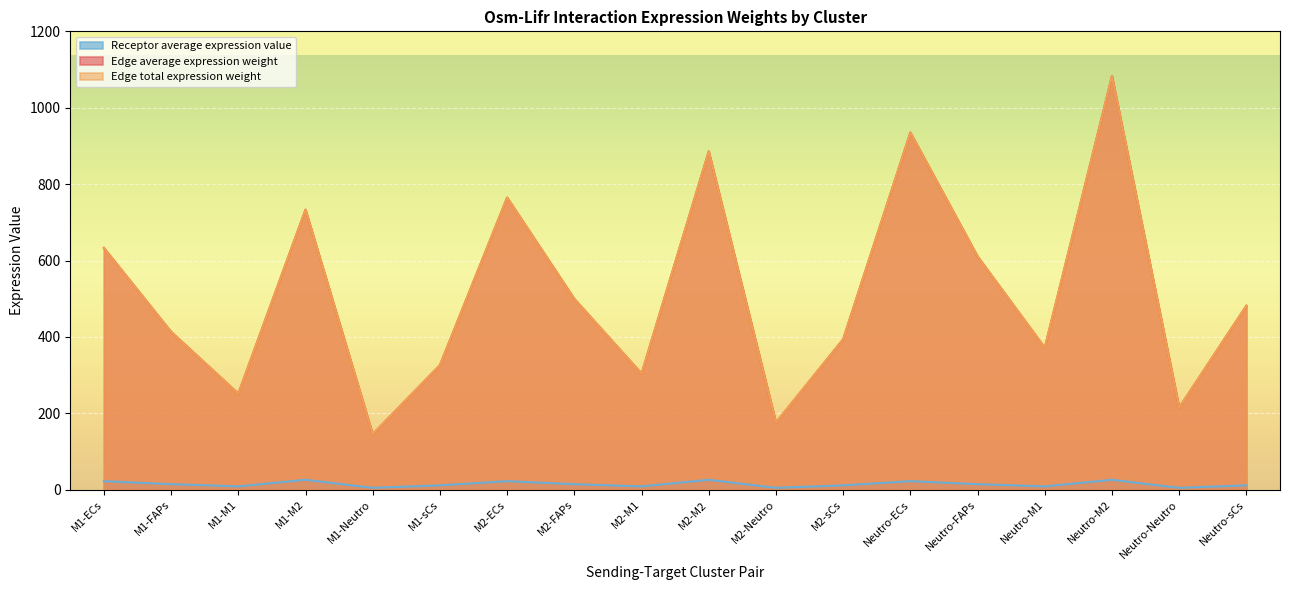

At which label is Edge average expression weight closest to 614?

Neutro-FAPs